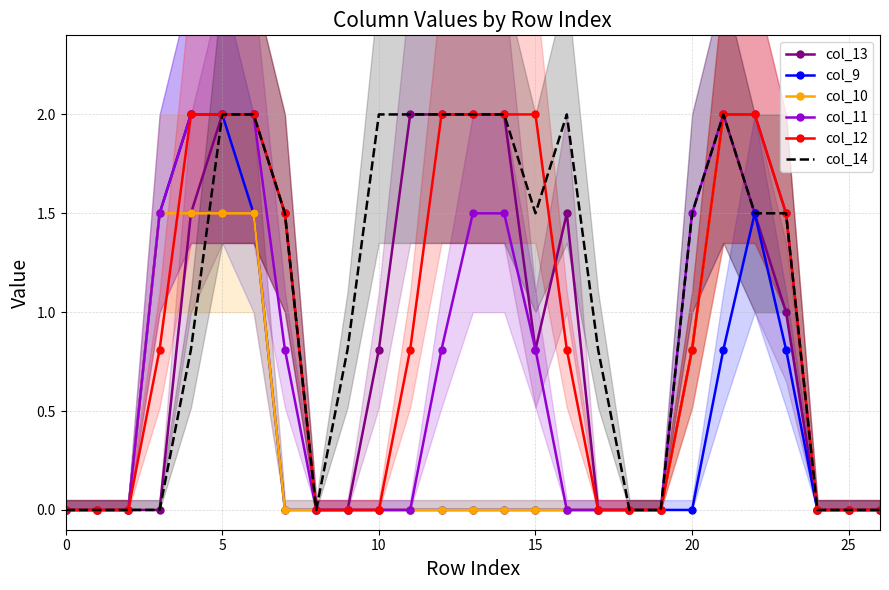

The value of col_11 at 5 is 2.0. True or false?

True